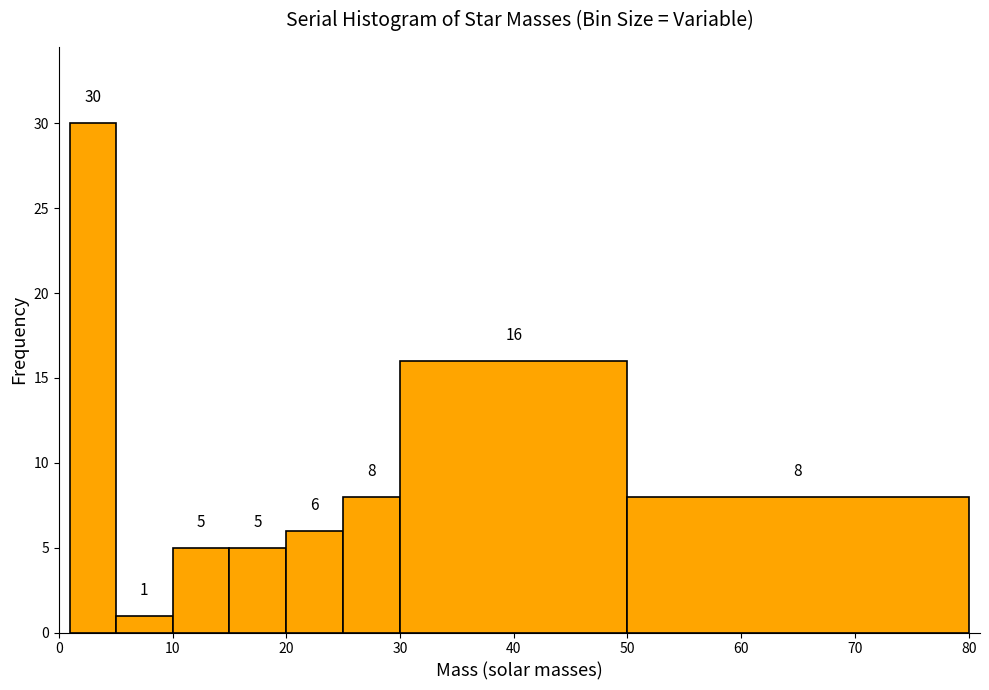

Reading left to right, transcribe this chart: for each bar, give the range it covers on the x-axis and its height.

1 to 5: 30
5 to 10: 1
10 to 15: 5
15 to 20: 5
20 to 25: 6
25 to 30: 8
30 to 50: 16
50 to 80: 8